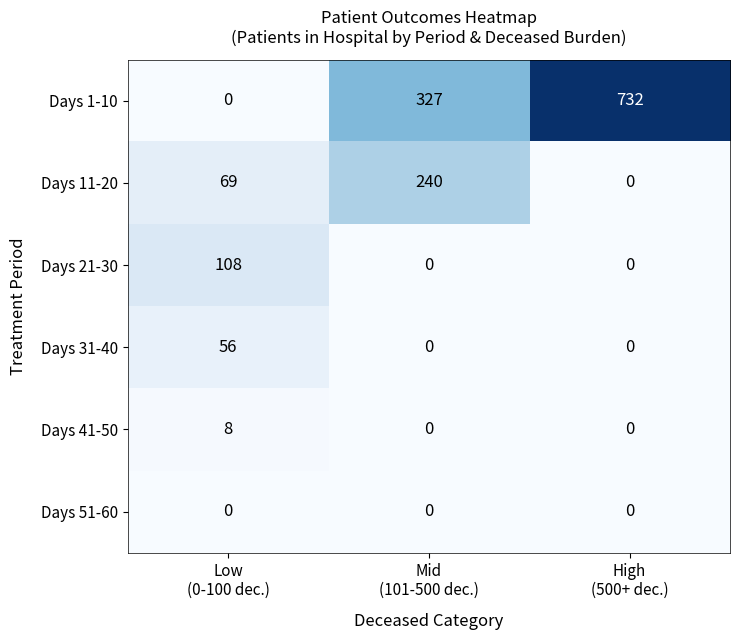

At which category is the sum across all series the highest?

High
(500+ dec.)